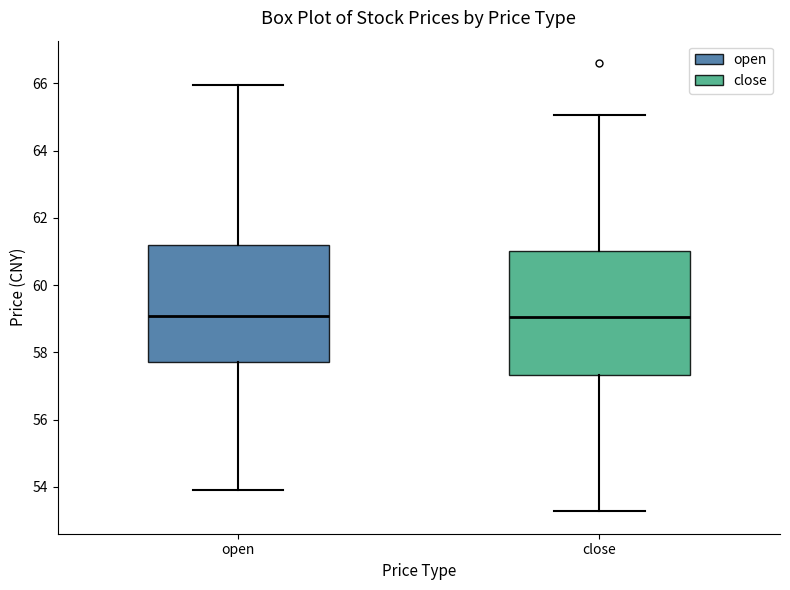

Comparing the boxes themselves (not the whiskers), which one is the tallest?

close